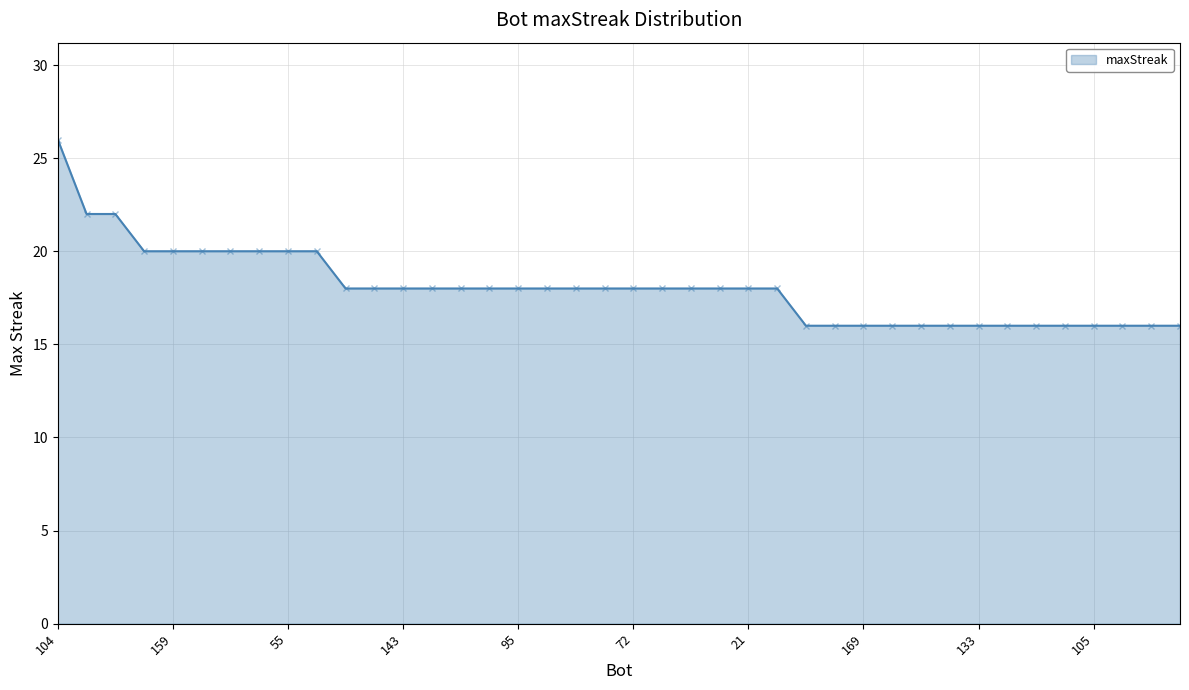

What is the minimum value shown in the chart?

16